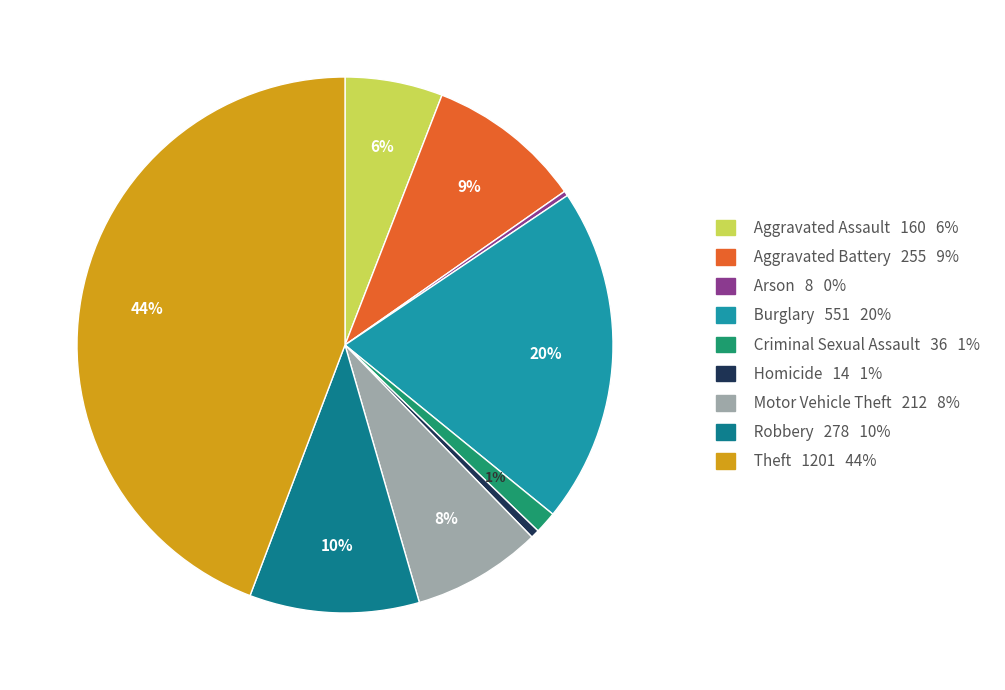

The Homicide slice represents 7% of the pie. True or false?

False